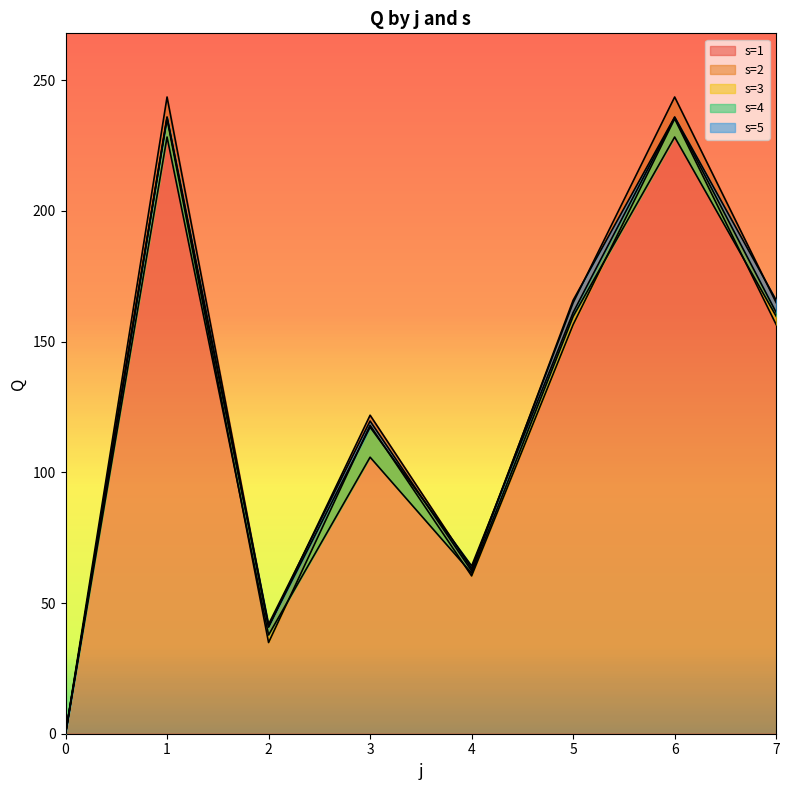

The s=4 series shows 41.0 at 2. True or false?

True